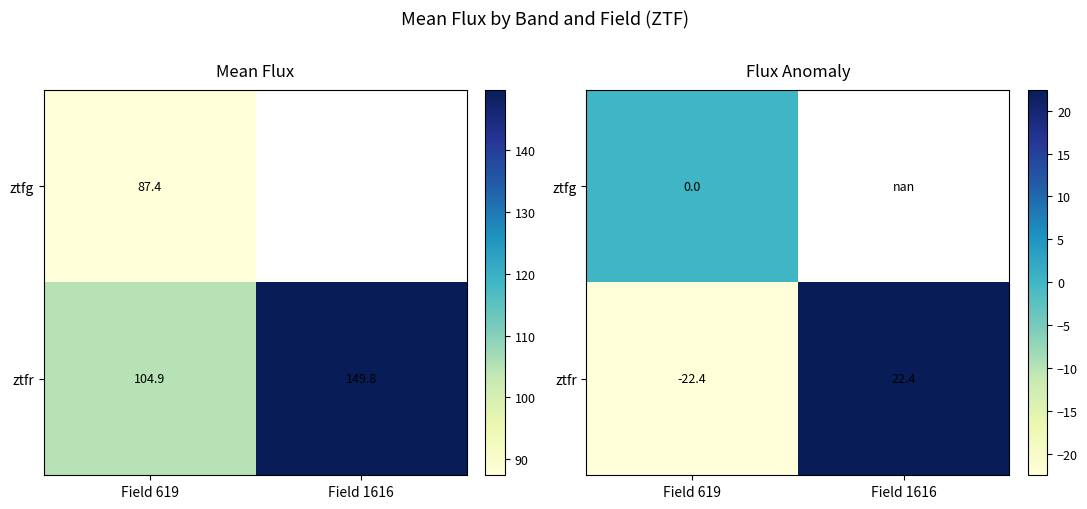

The value of ztfr at Field 619 is -22.4. True or false?

True